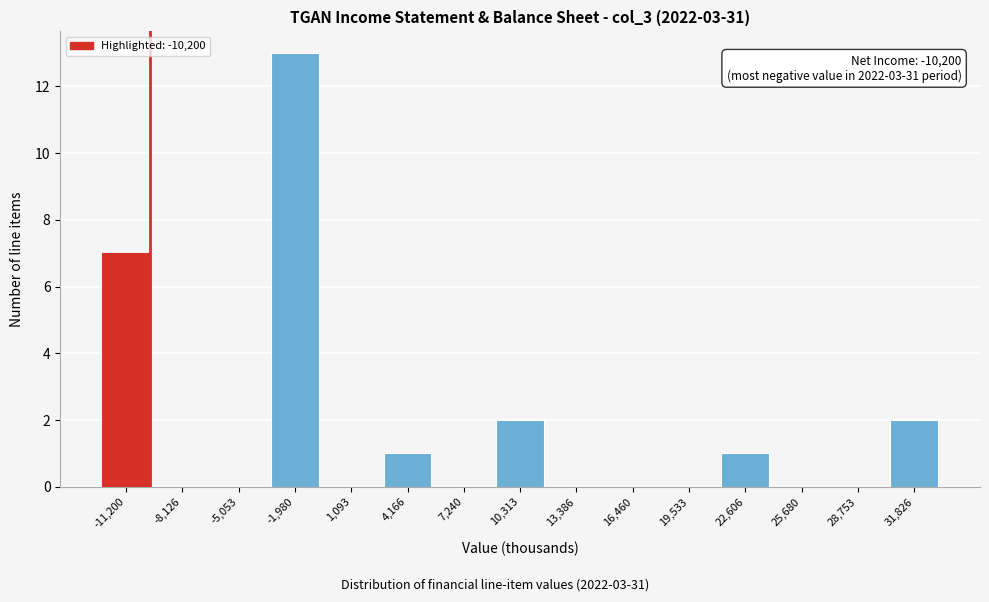

Reading left to right, list all the values displayed in this chart.

-11,200=7	-8,126=0	-5,053=0	-1,980=13	1,093=0	4,166=1	7,240=0	10,313=2	13,386=0	16,460=0	19,533=0	22,606=1	25,680=0	28,753=0	31,826=2